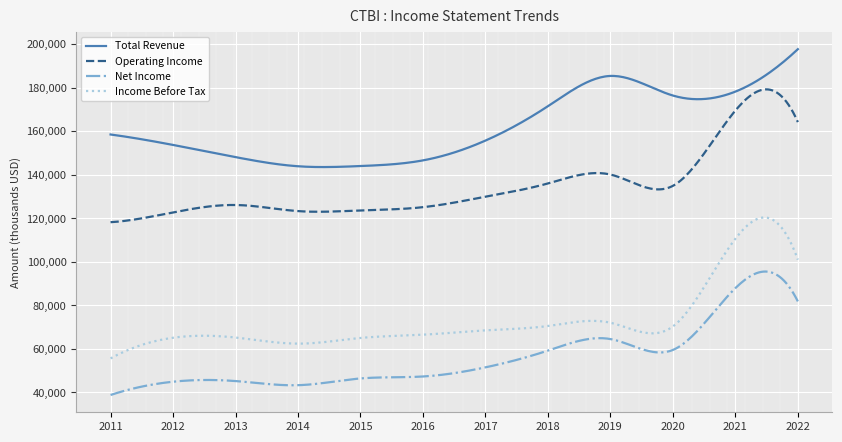

How many series are shown in this chart?

4